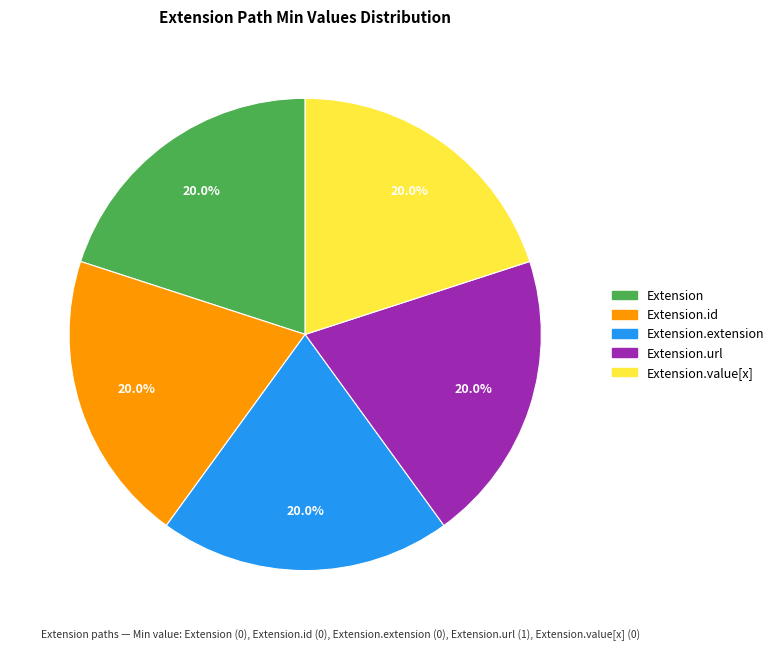

Does any single category account for the majority?

No